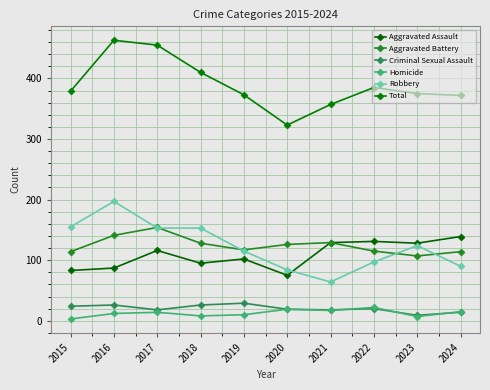

What is the difference between the Aggravated Battery values at 2016 and 2018?

13